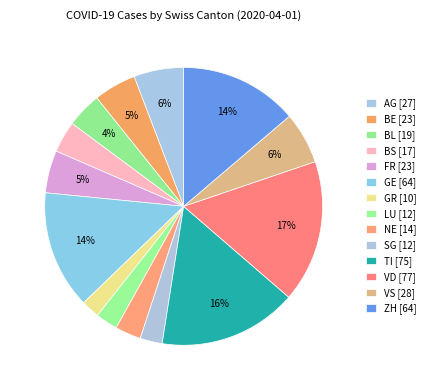

Is it true that LU is 13% of the pie?

False